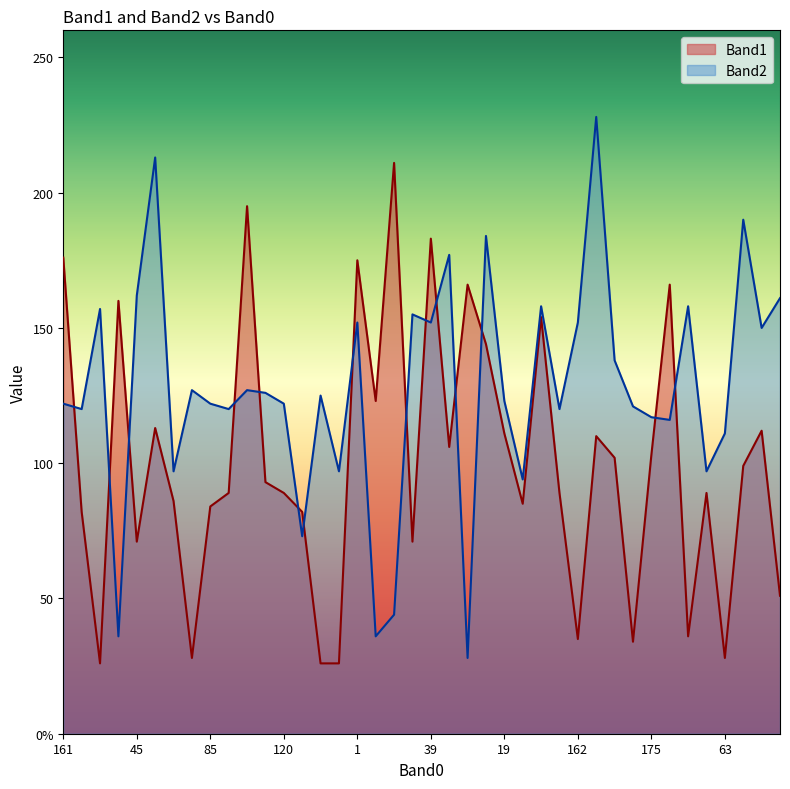

What is the label of the 12th point from the right?

162